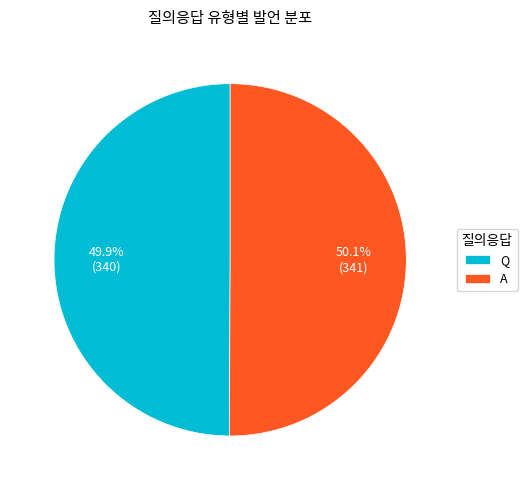

Do A and Q together represent more than half of the pie?

Yes